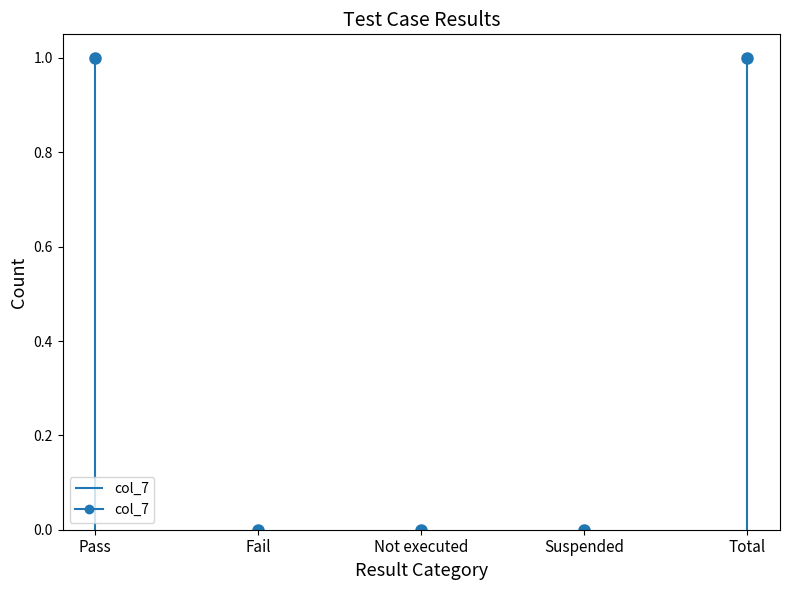

Which category has the lowest value across all series?

Fail